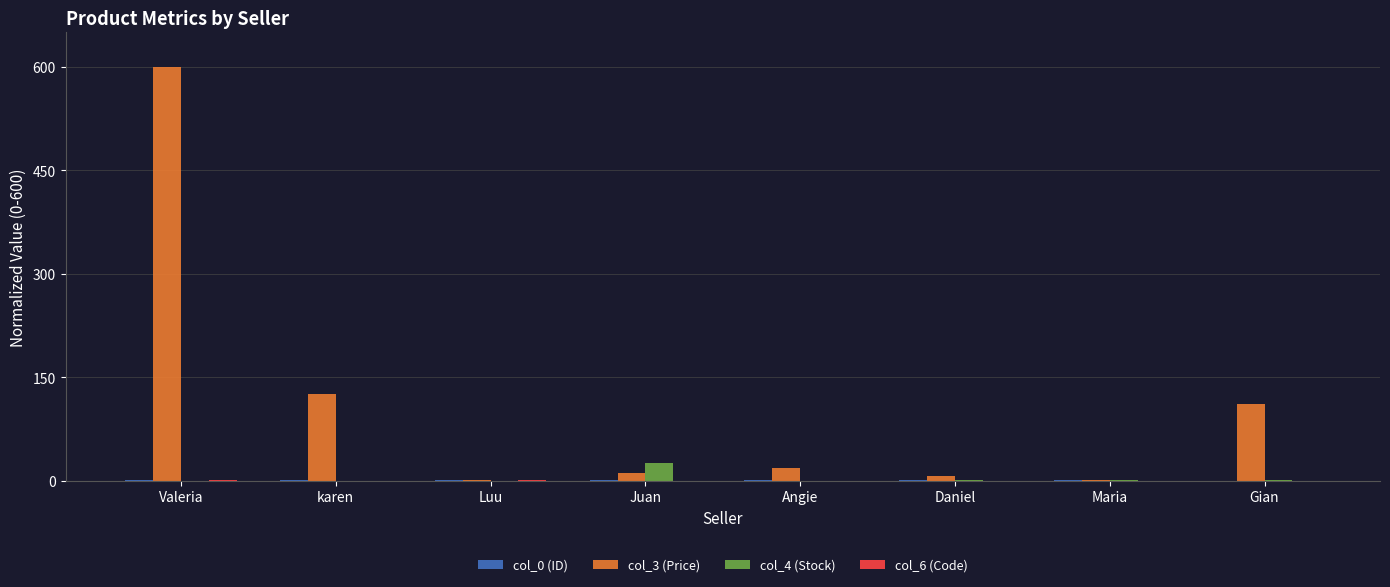

Is it true that col_4 (Stock) equals 0.0 at karen?

True